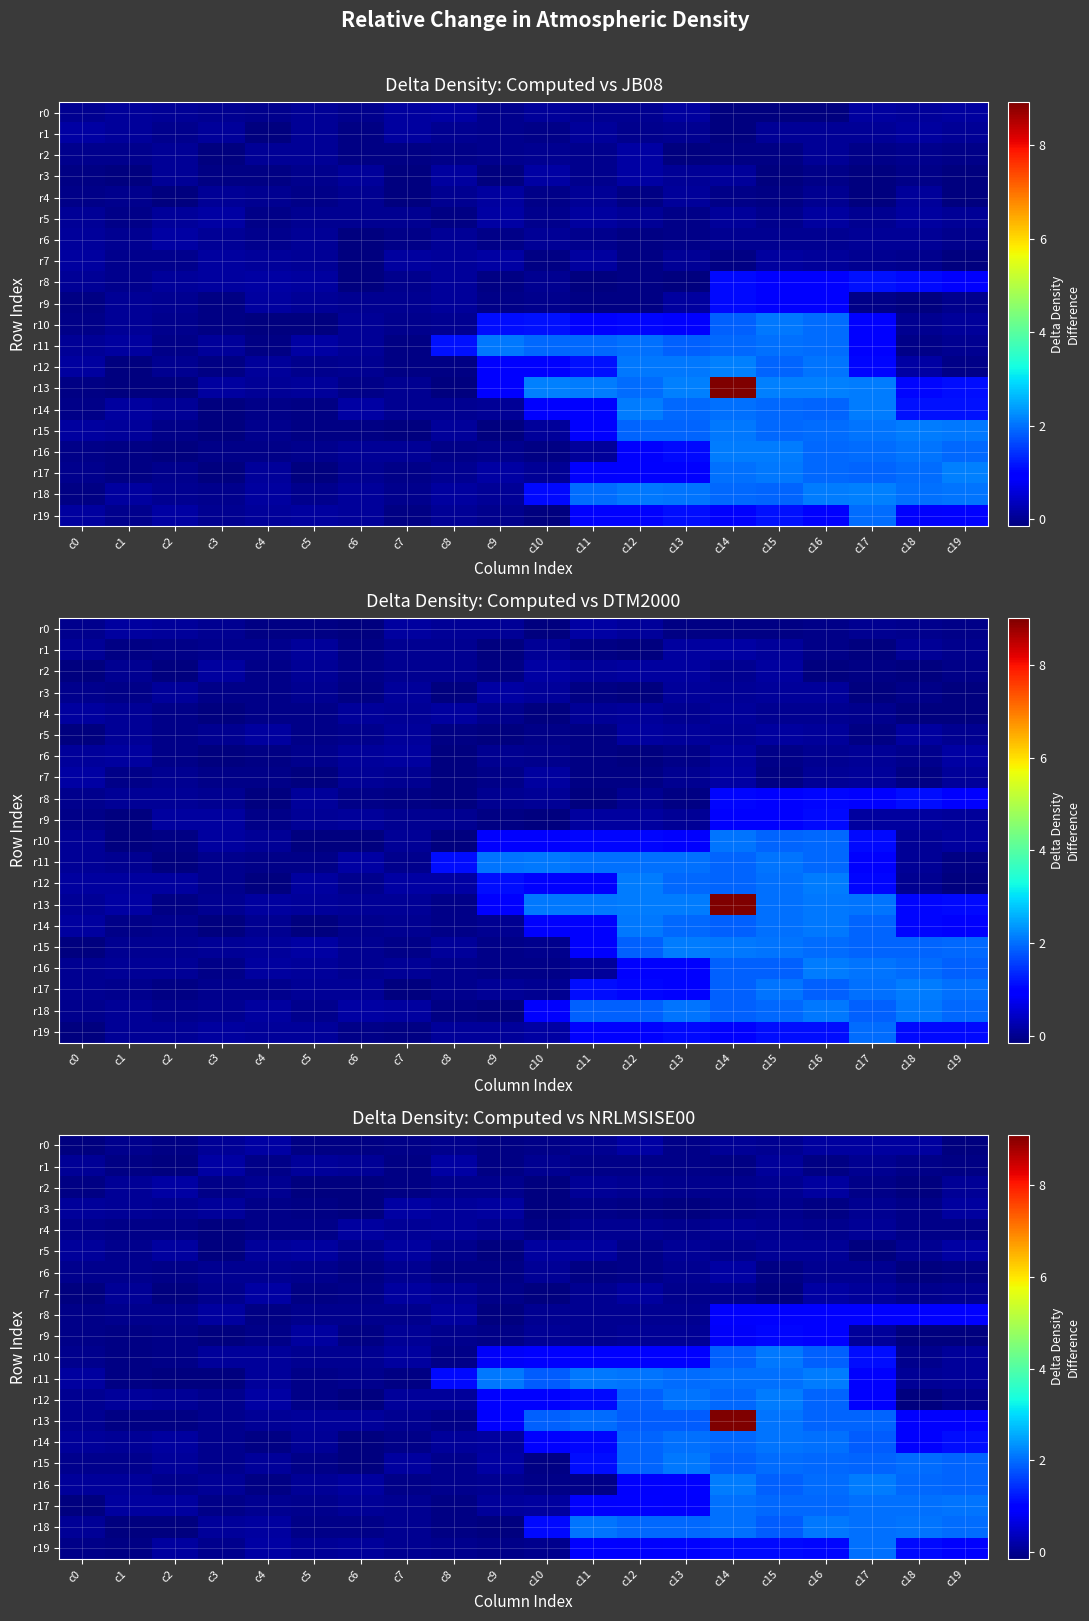

How many series are shown in this chart?

20